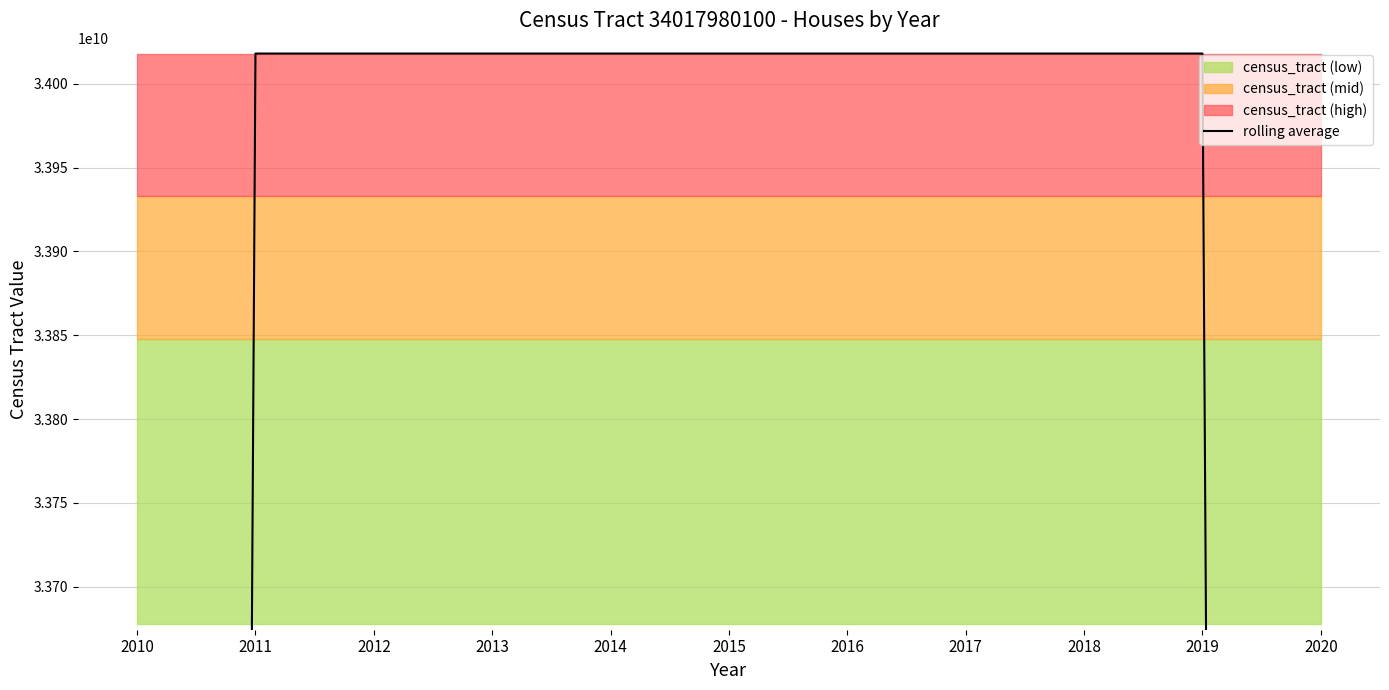

What is the approximate value at 2017, to the nearest 50?

34017980100